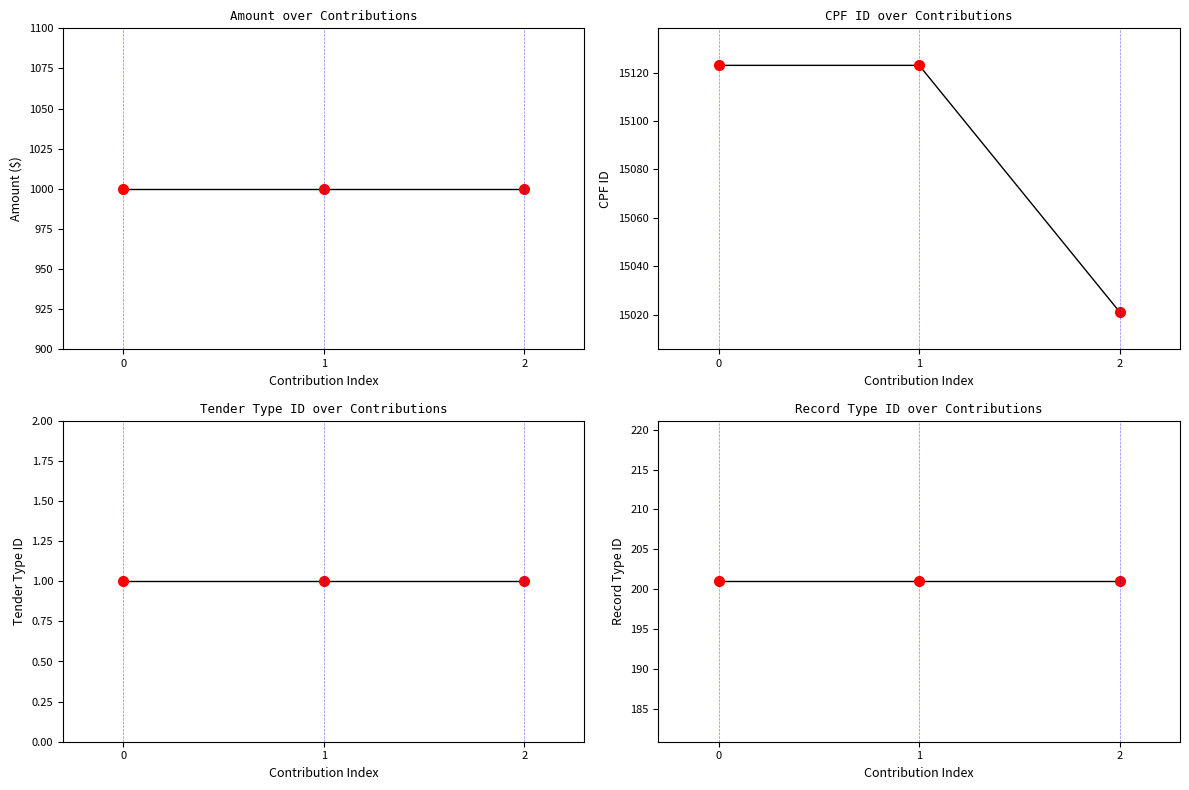

Reading left to right, what are all the values shown in this chart?

Amount: 1000	1000	1000
CPF ID: 15123	15123	15021
Tender Type ID: 1	1	1
Record Type ID: 201	201	201